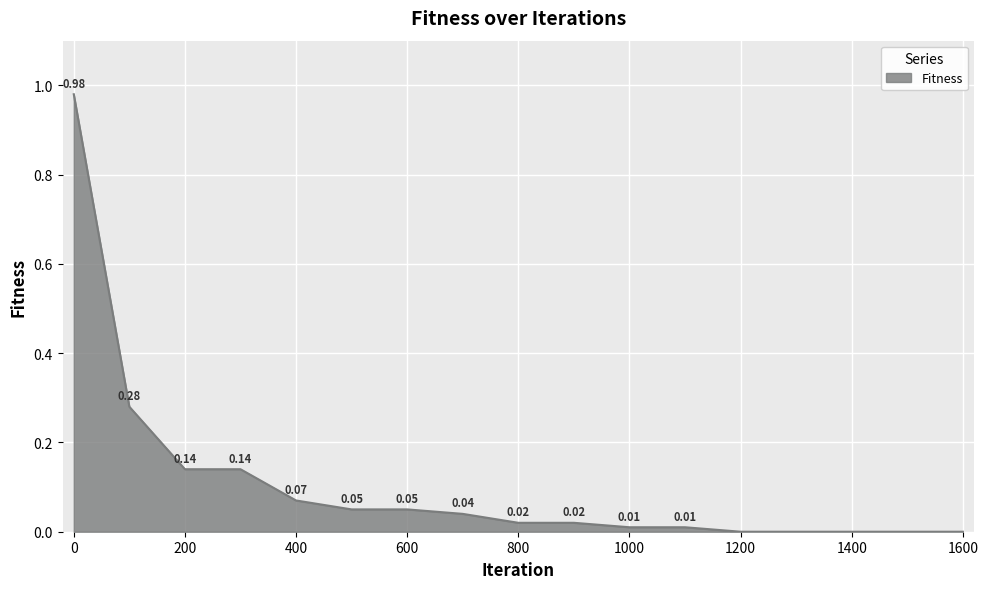

List the labels in order of value, largest first.

0, 100, 200, 300, 400, 500, 600, 700, 800, 900, 1000, 1100, 1200, 1300, 1400, 1500, 1600